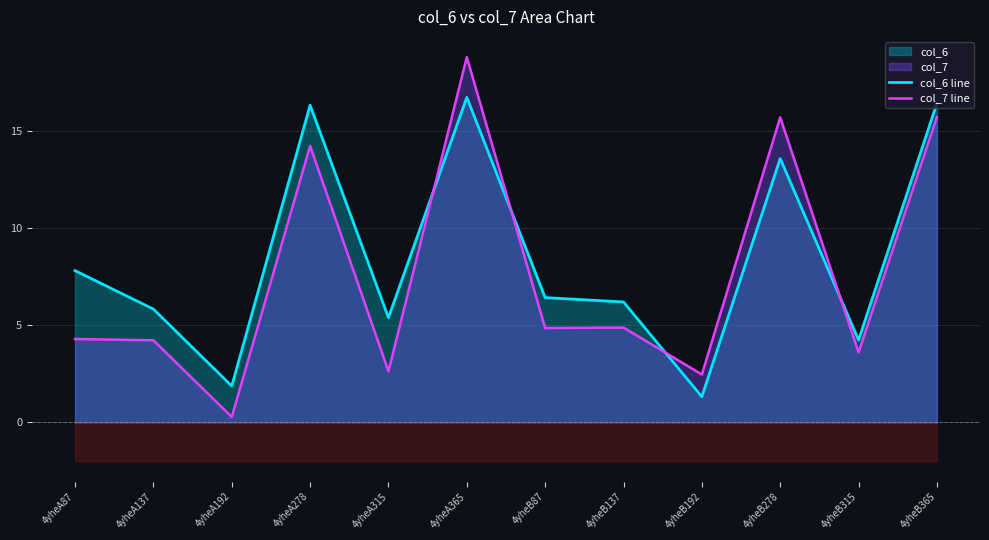

Is it true that col_6 line equals 5.4 at 4yheA315?

True